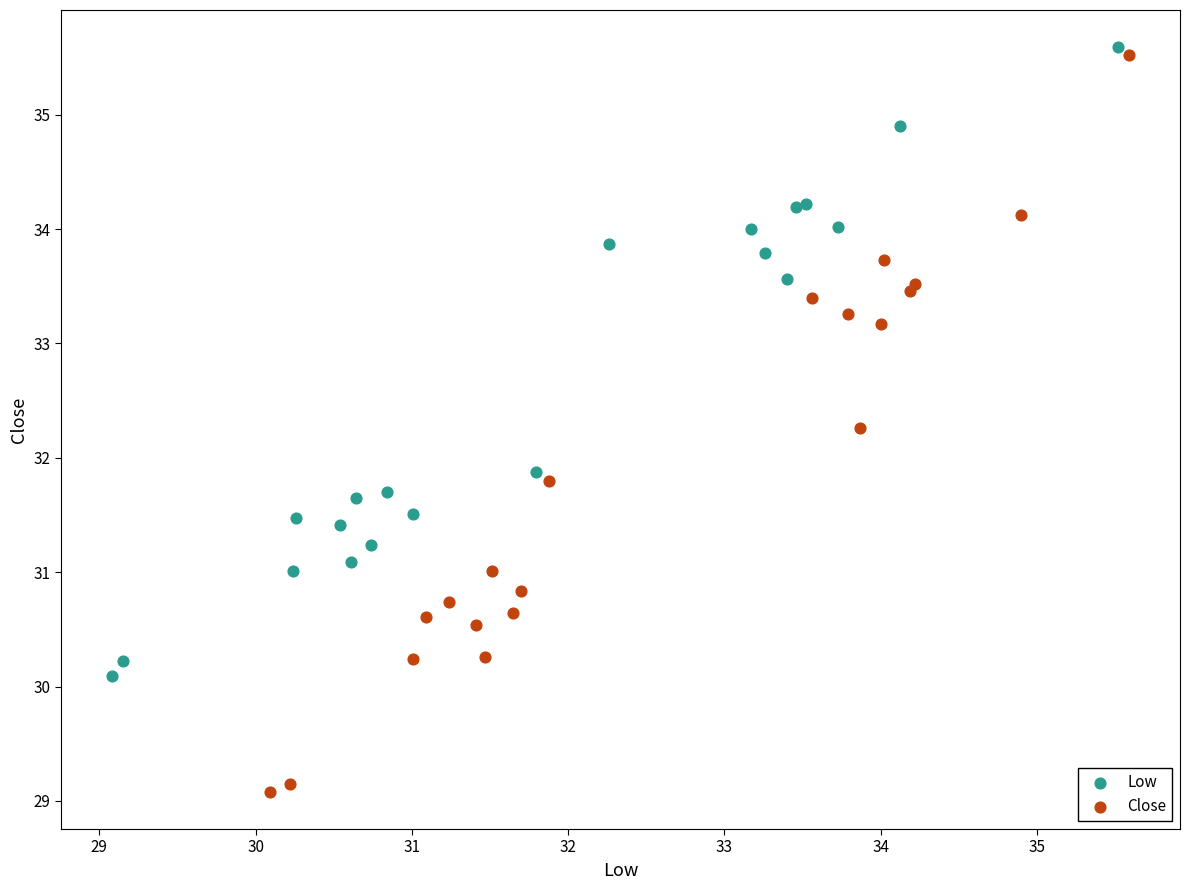

Which series contains the lowest Y value?

Close